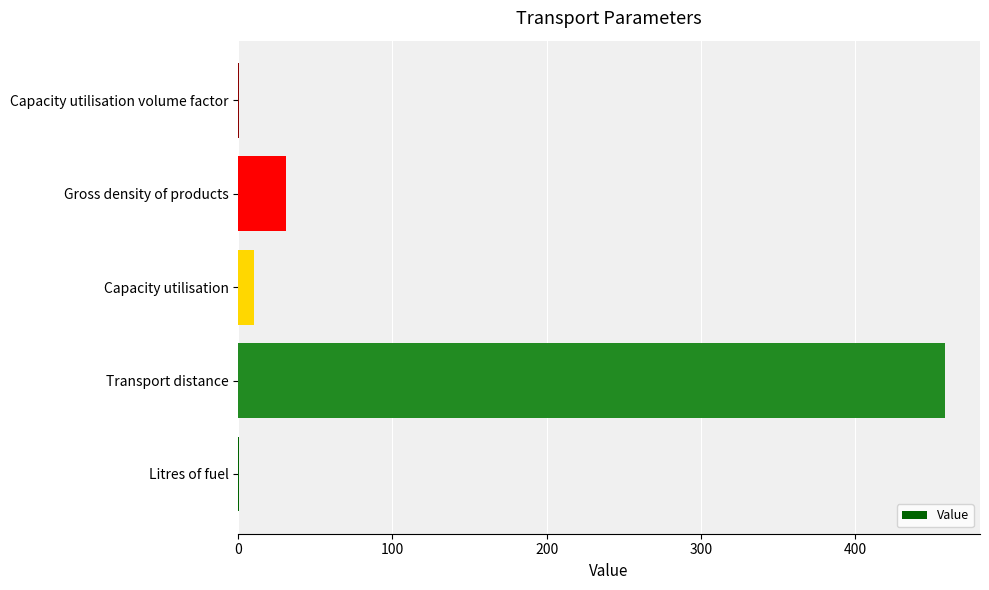

Reading bottom to top, what are all the values shown in this chart?

Litres of fuel=0.5	Transport distance=458.0	Capacity utilisation=10.0	Gross density of products=30.8	Capacity utilisation volume factor=0.5